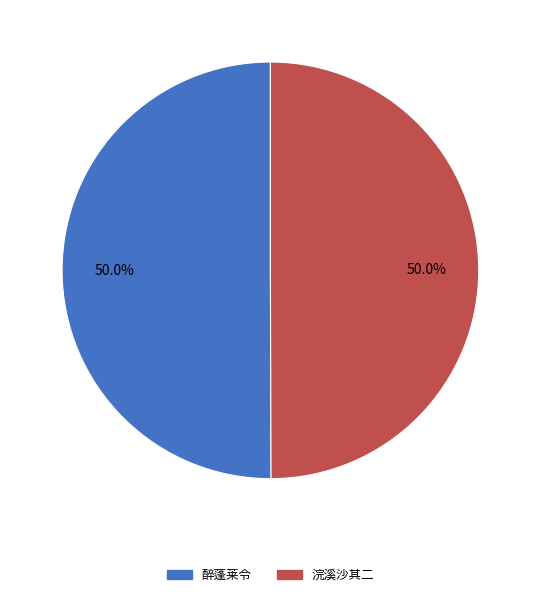

Approximately how many times larger is the value at 浣溪沙其二 compared to 醉蓬莱令?

1.0